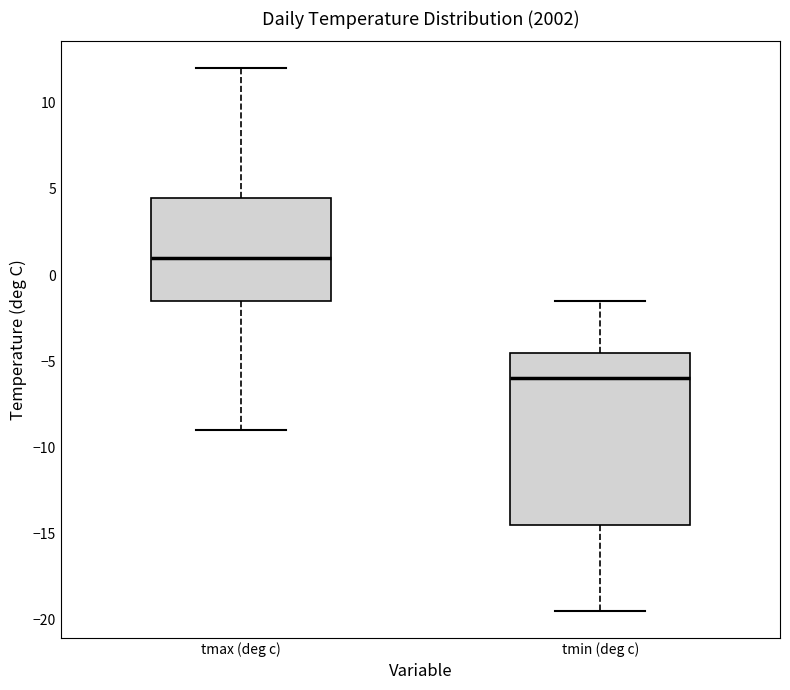

Where does the upper whisker of the box for tmin (deg c) end on the y-axis? The values are not printed on the chart, so give them approximately, as read against the axis.

-1.5